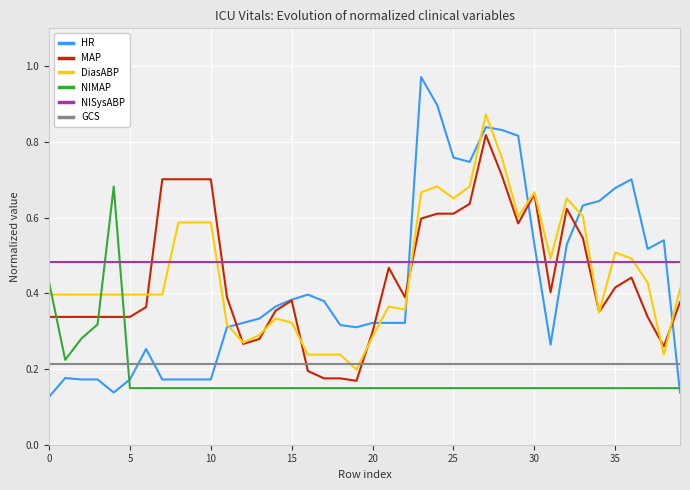

Which series has the widest spread of values?

HR